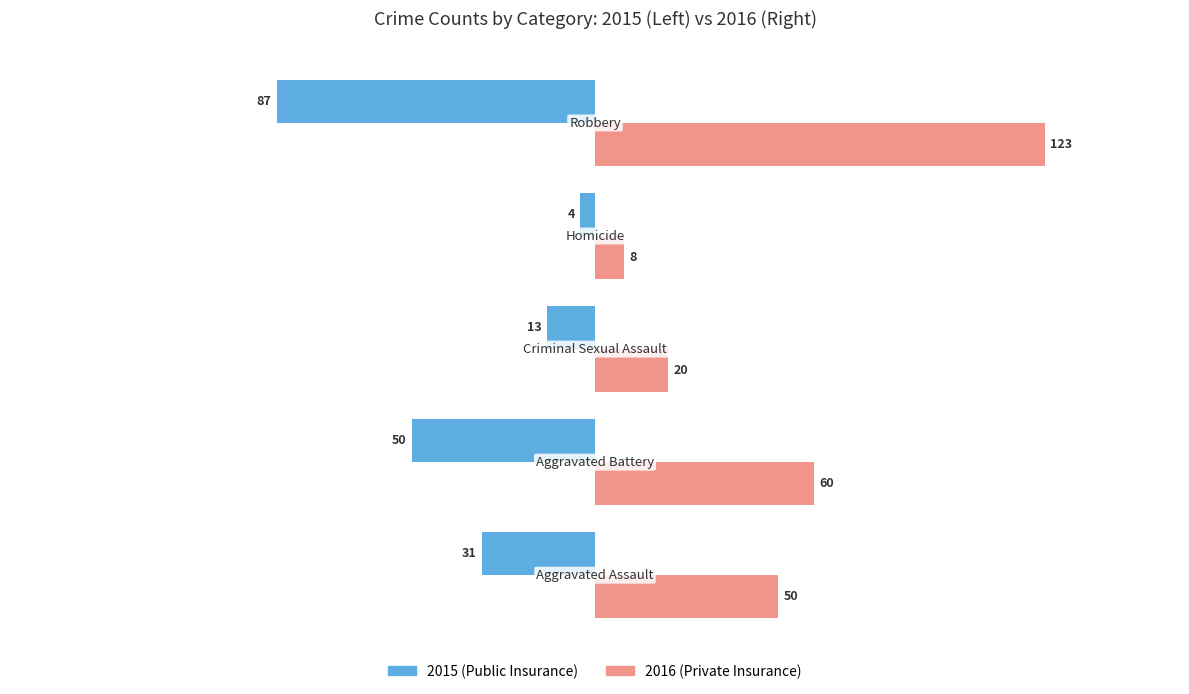

What is the minimum value shown in the chart?

-87